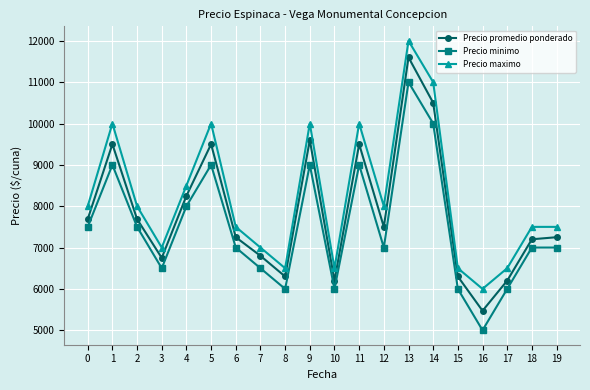

True or false: Precio maximo and Precio promedio ponderado intersect in this chart.

False